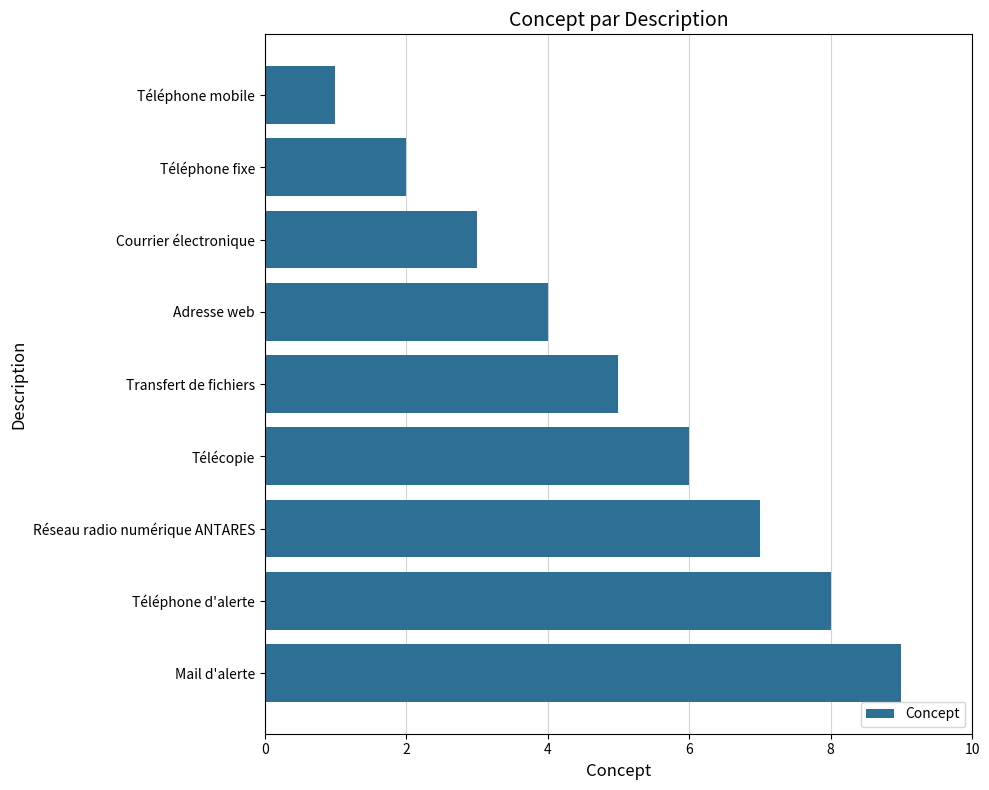

What is the difference between the second highest and second lowest values?

6